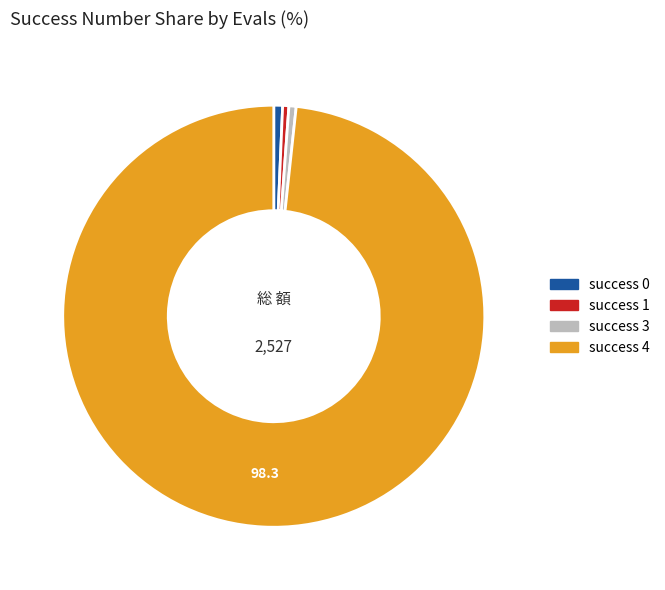

How many segments does this pie chart have?

4